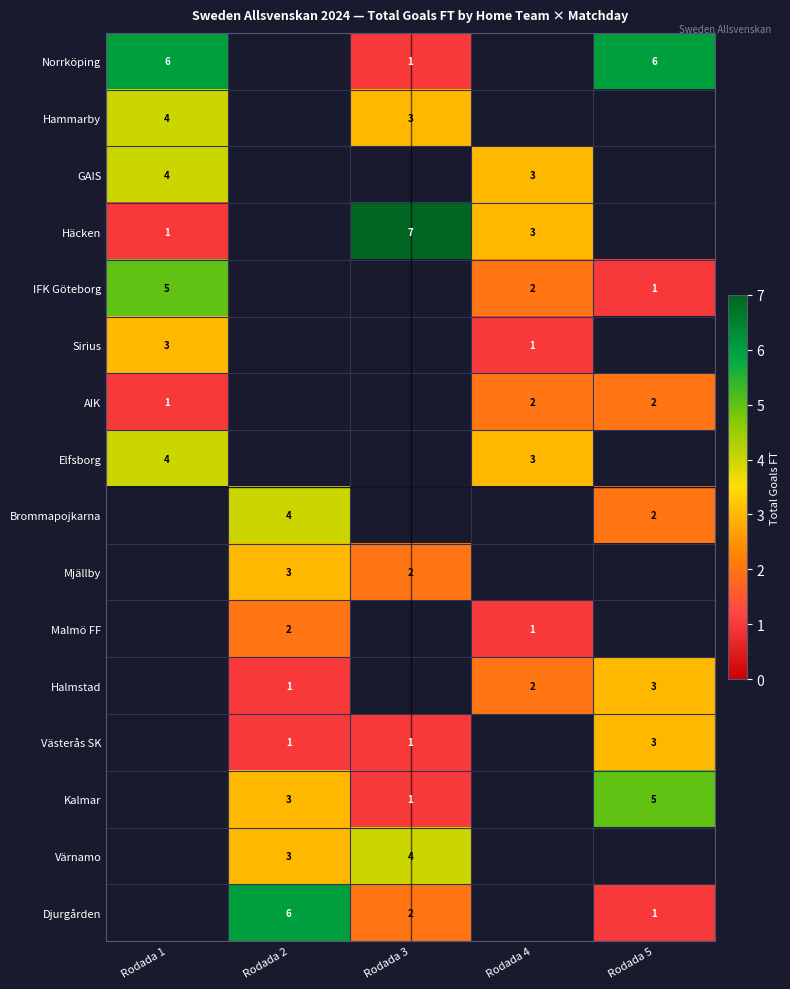

True or false: Elfsborg has a value of 4 at Rodada 1.

True